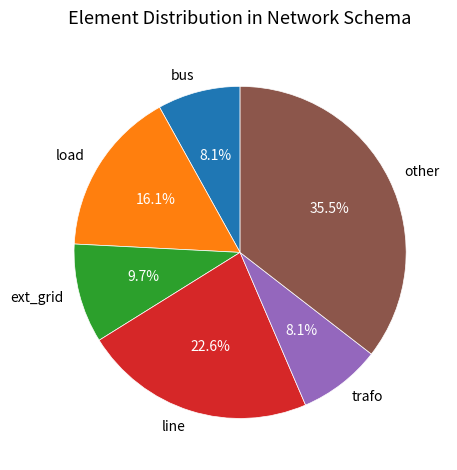

Count the number of slices in the pie.

6